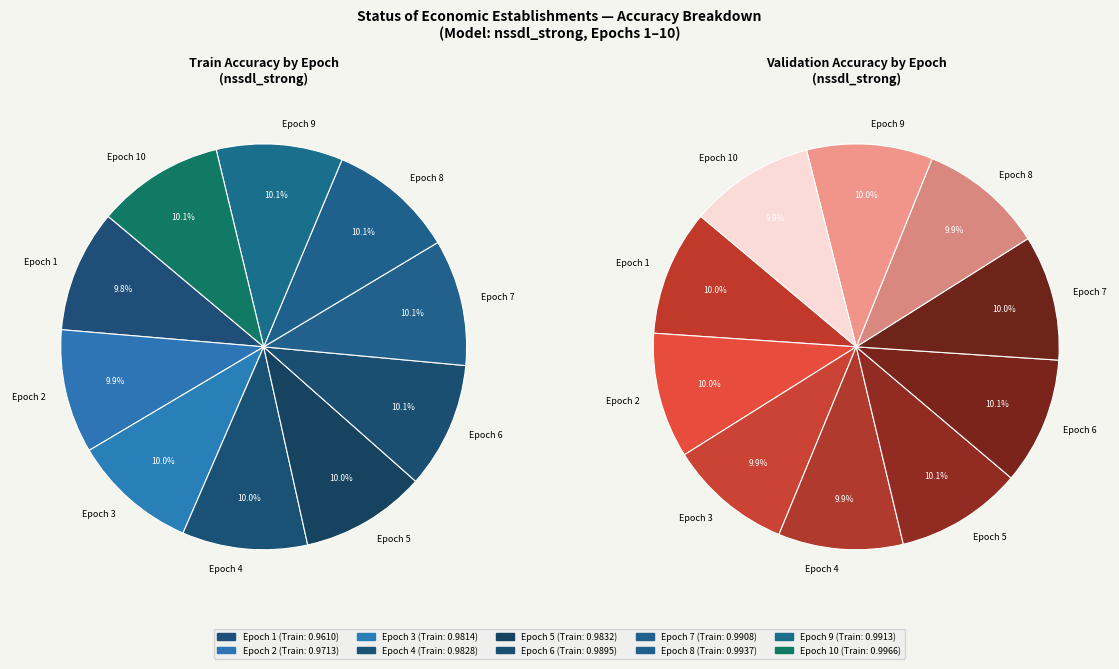

Count the number of slices in the pie.

10